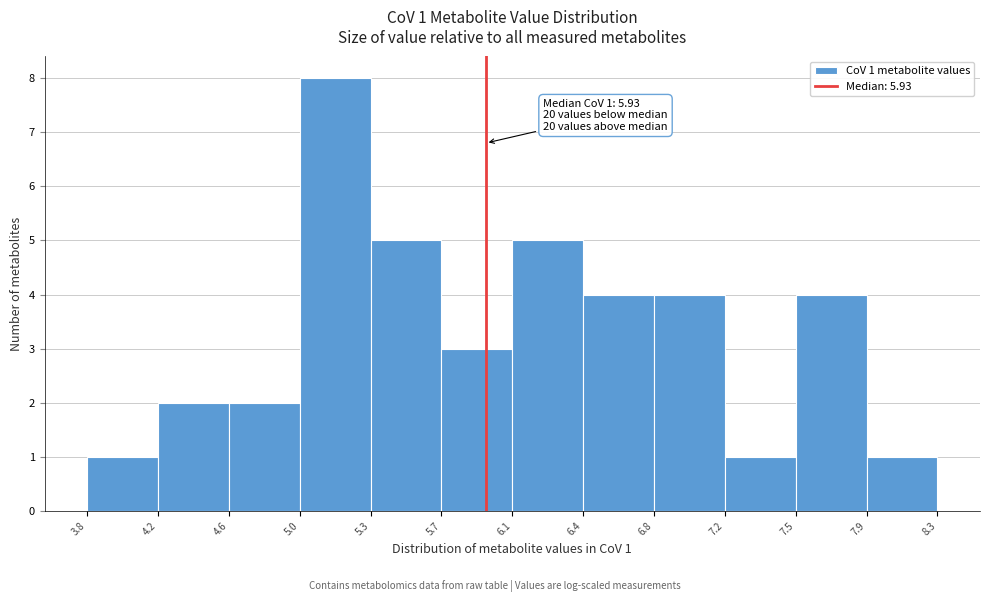

Which range on the x-axis has the tallest bar?

5.0 to 5.3